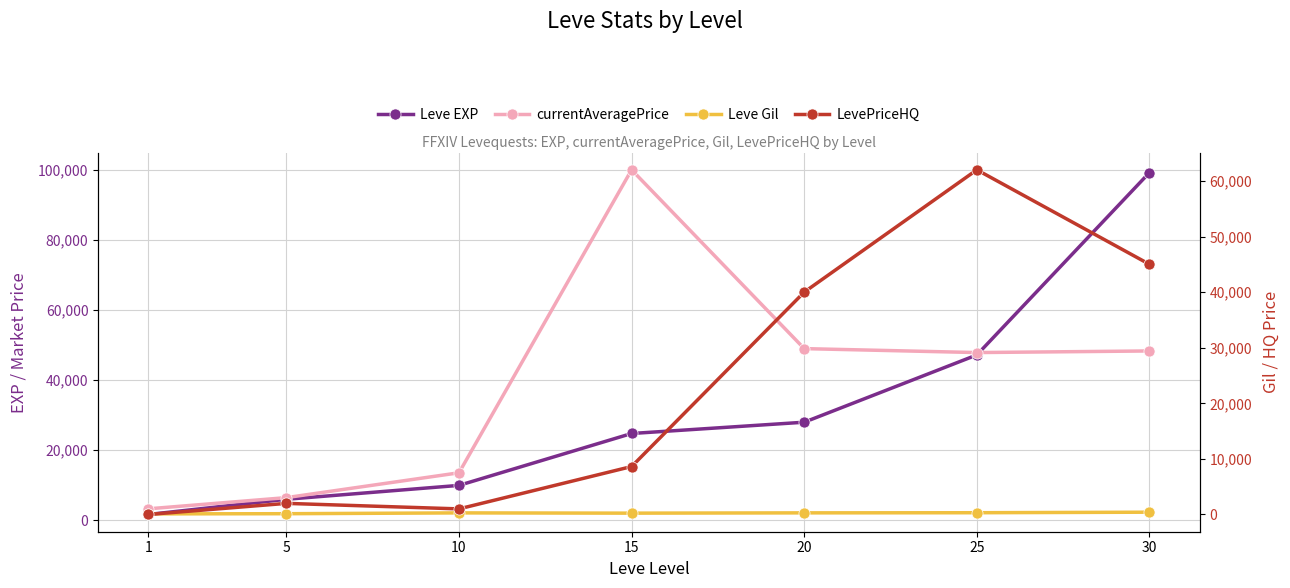

How many data points in LevePriceHQ are above 8626?

3